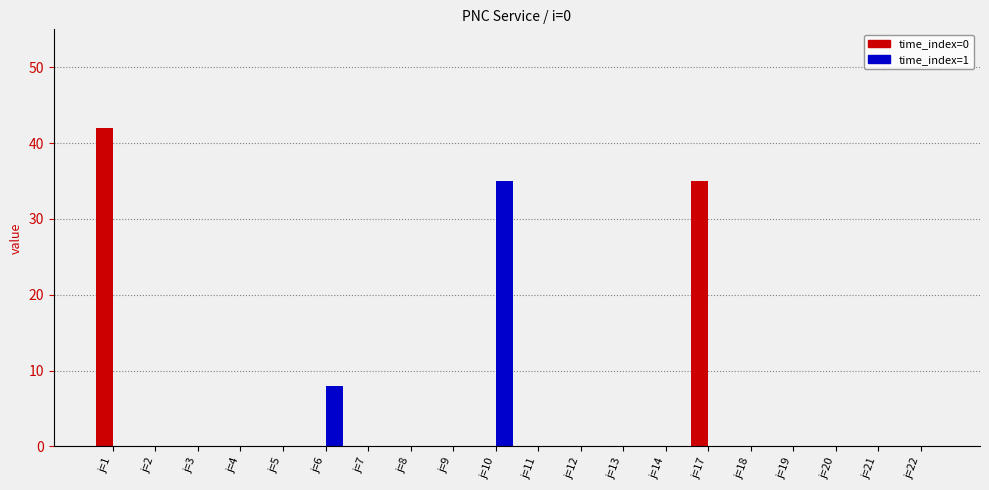

Where is time_index=1 nearest to the value 17?

j=6